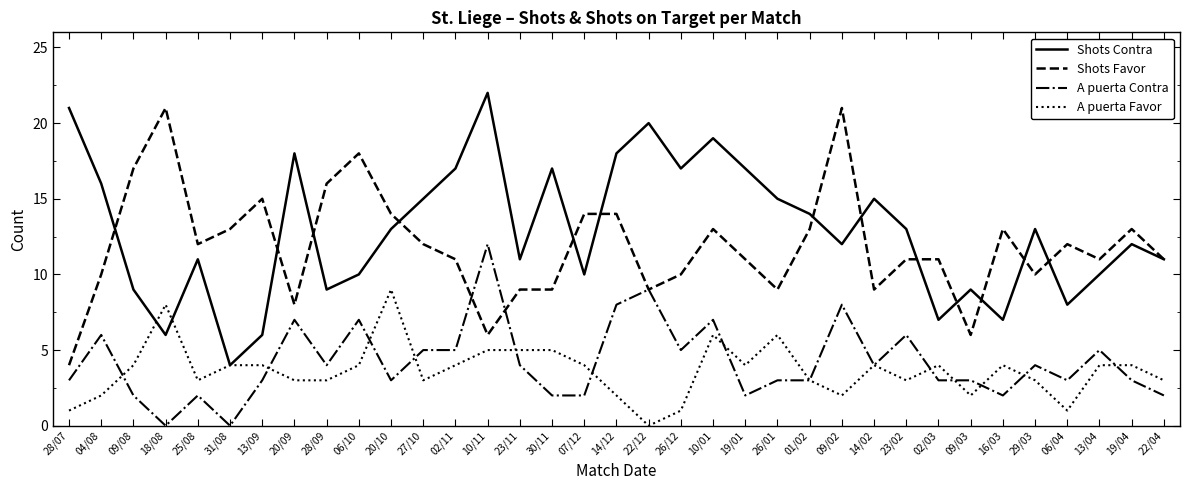

List the series in order of their peak value, highest first.

Shots Contra, Shots Favor, A puerta Contra, A puerta Favor